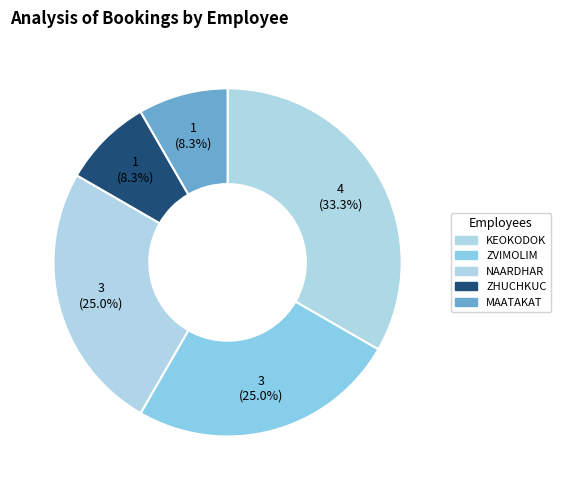

How many segments does this pie chart have?

5